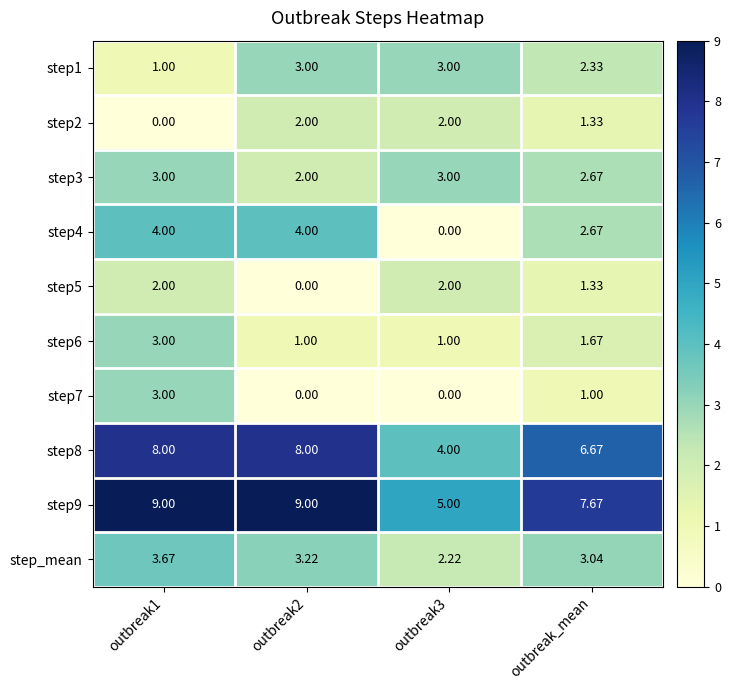

Is the value of step2 at outbreak2 greater than the value of step1 at outbreak2?

No